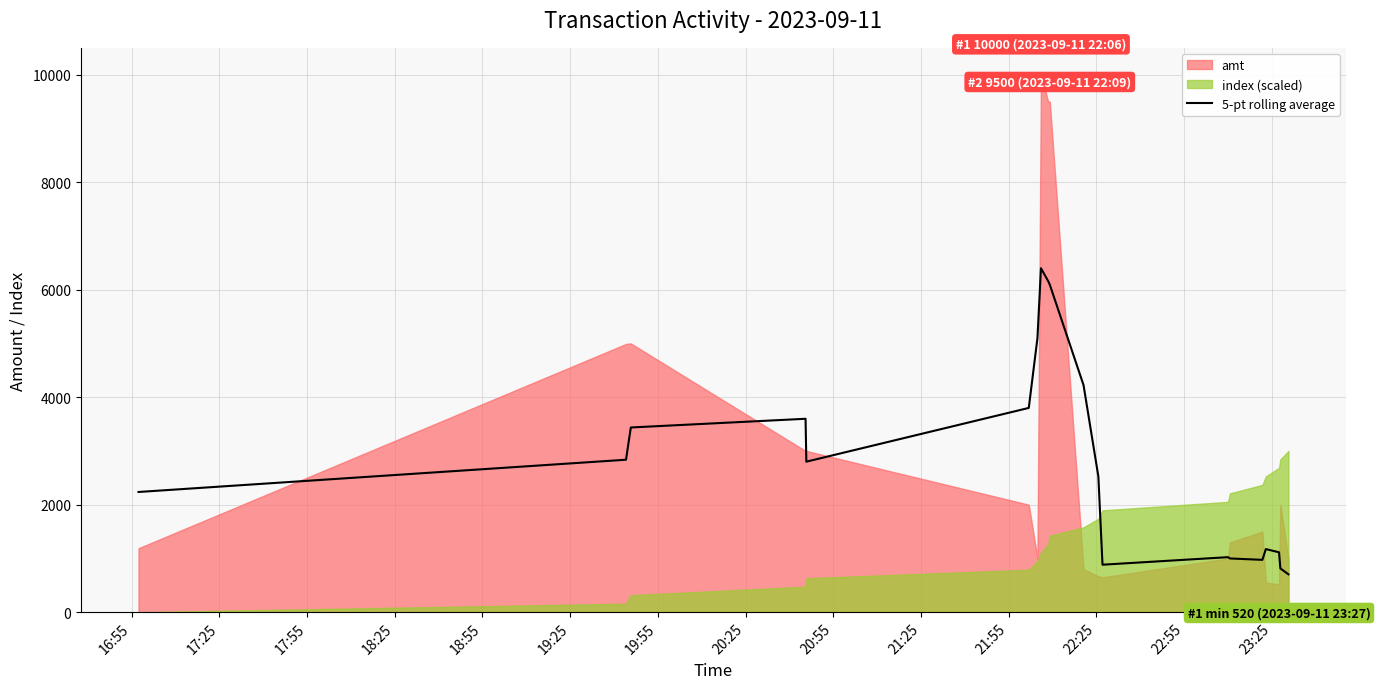

What is the maximum value for 5-pt rolling average?

6400.0